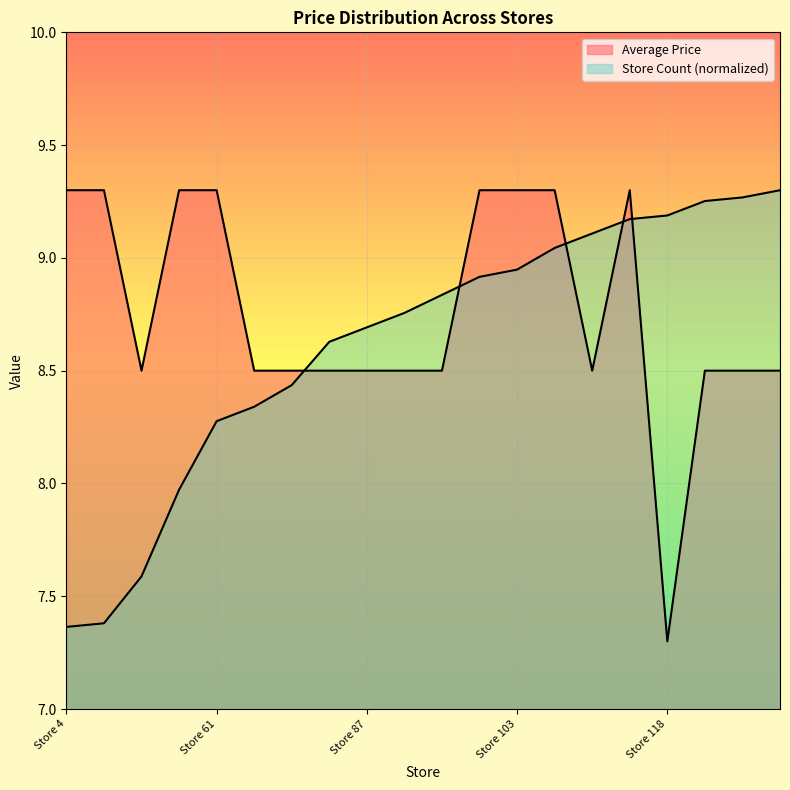

What is the average value of the Average Price series?

8.8